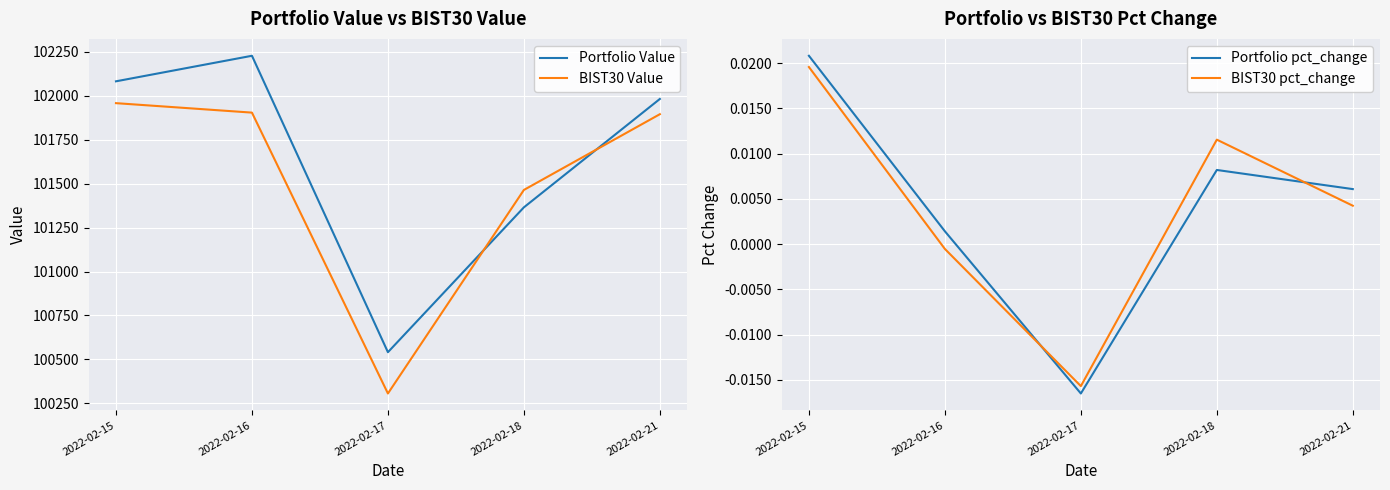

True or false: BIST30 pct_change and Portfolio Value intersect in this chart.

False